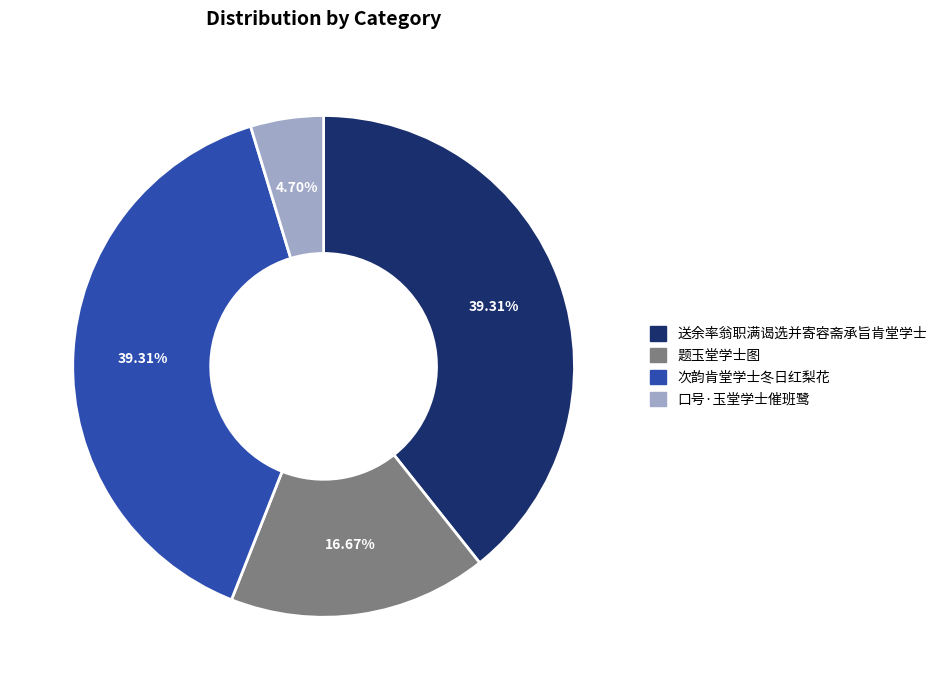

Does 次韵肯堂学士冬日红梨花 account for over 50% of the chart?

No